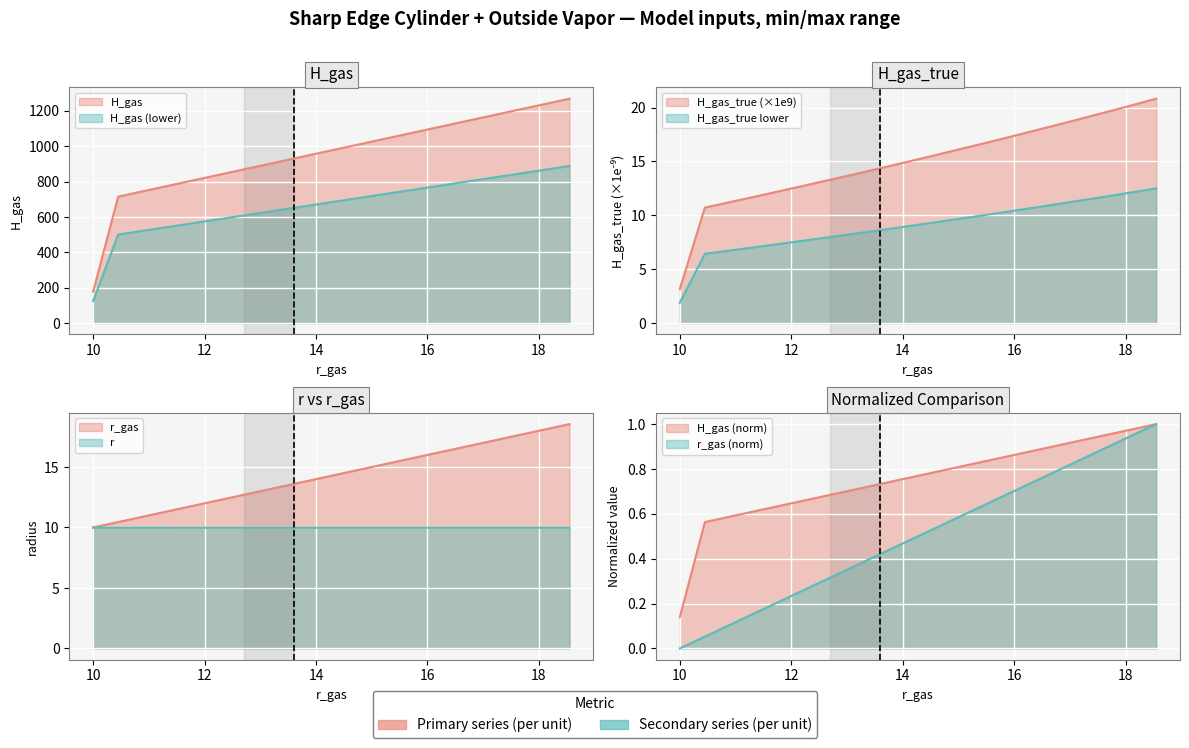

What is the spread (max minus min) of values at 18.1?

1237.7